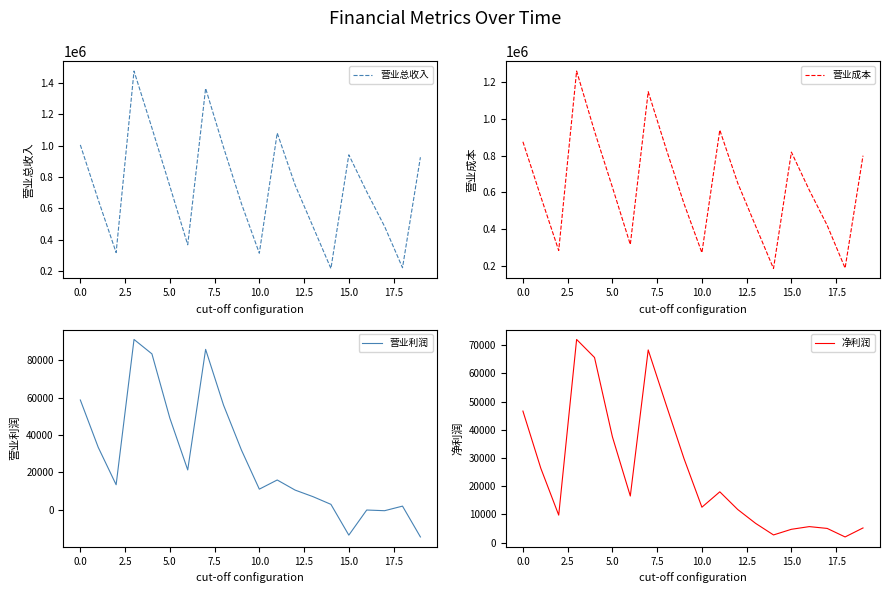

In 净利润, how many points are lower than both neighbors (excluding endpoints)?

5